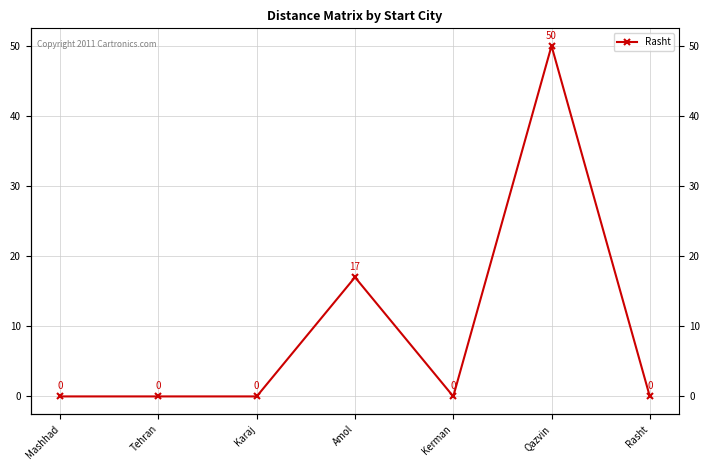

True or false: there are more than 1 points higher than both neighbors.

True